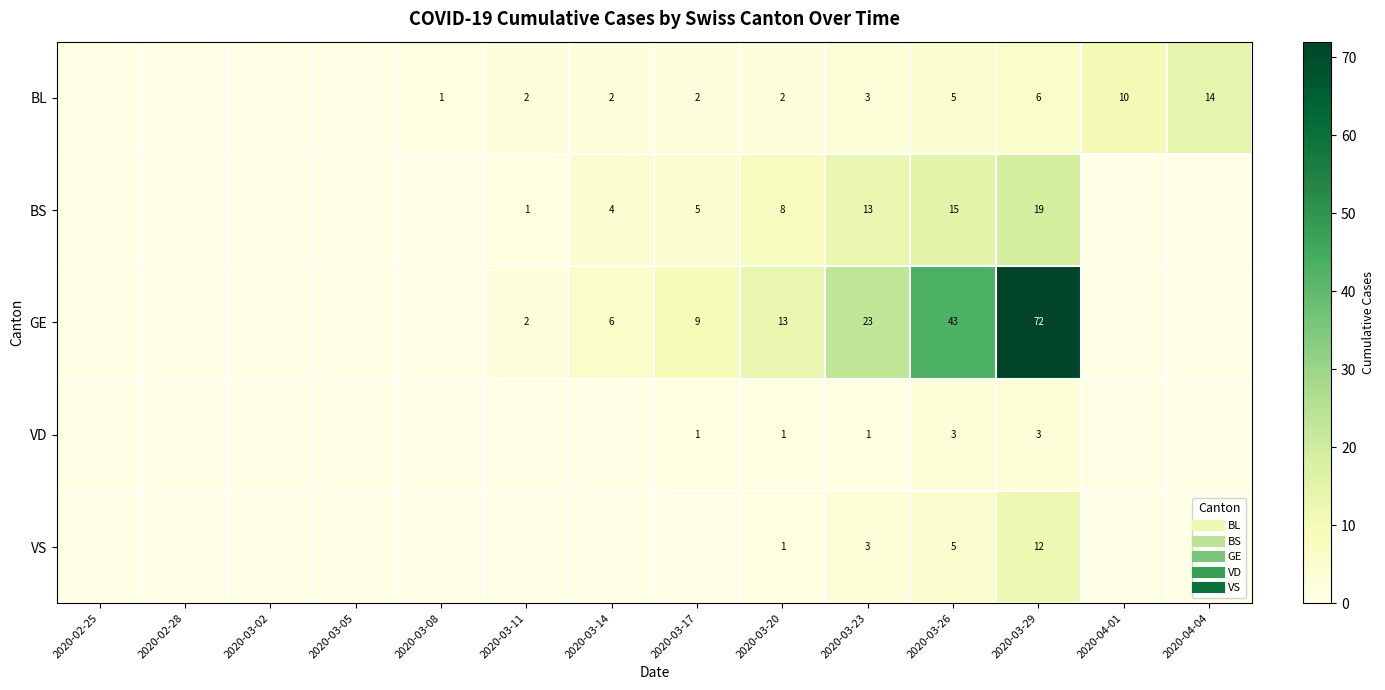

Is the value of BS at 2020-03-08 greater than the value of VD at 2020-03-05?

No